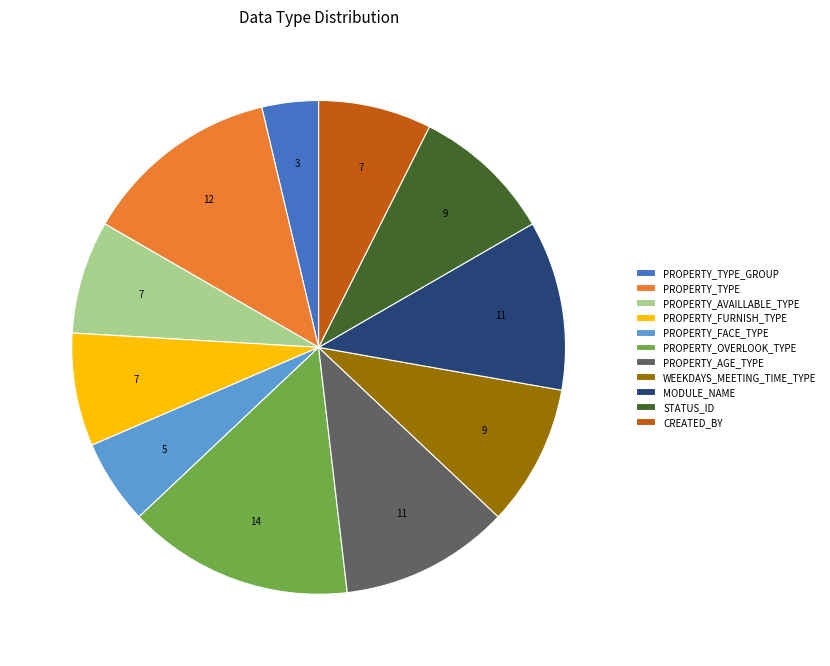

Which category has the biggest portion of the pie?

PROPERTY_OVERLOOK_TYPE